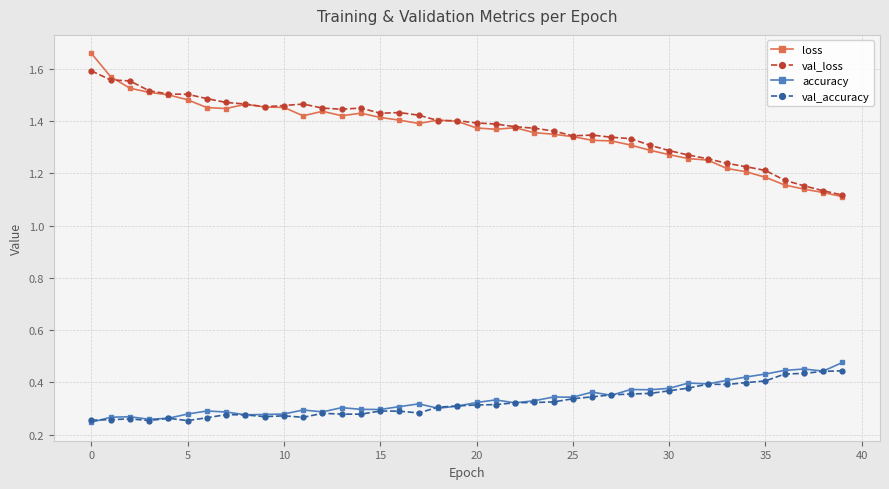

Which series has the largest range (max minus min)?

loss